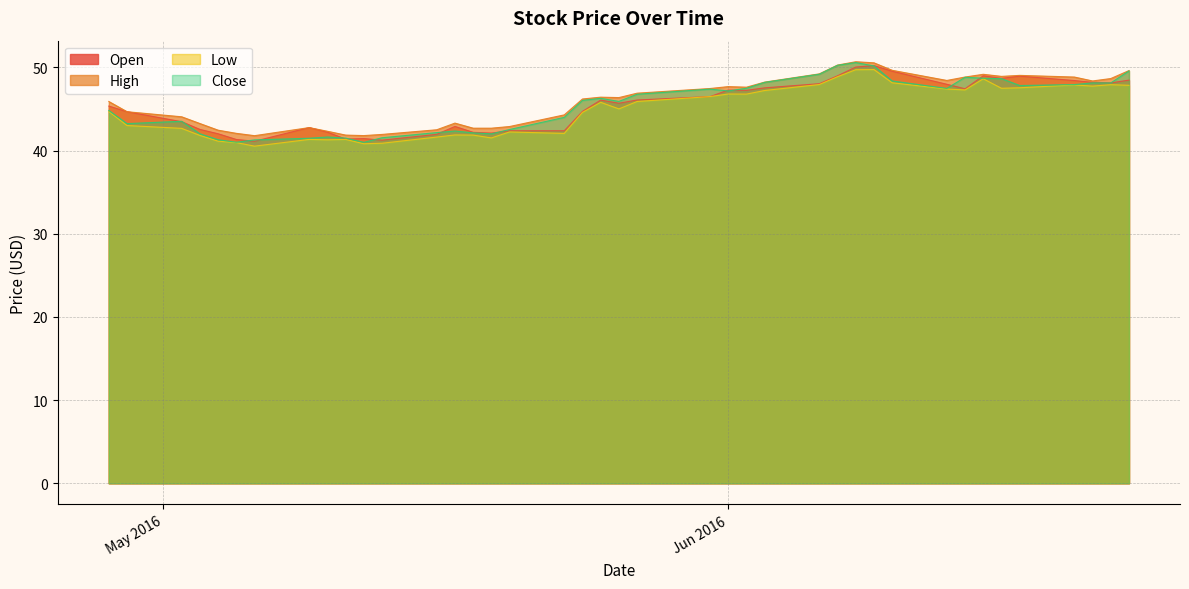

At which label does Close first exceed 46?

2016-05-24